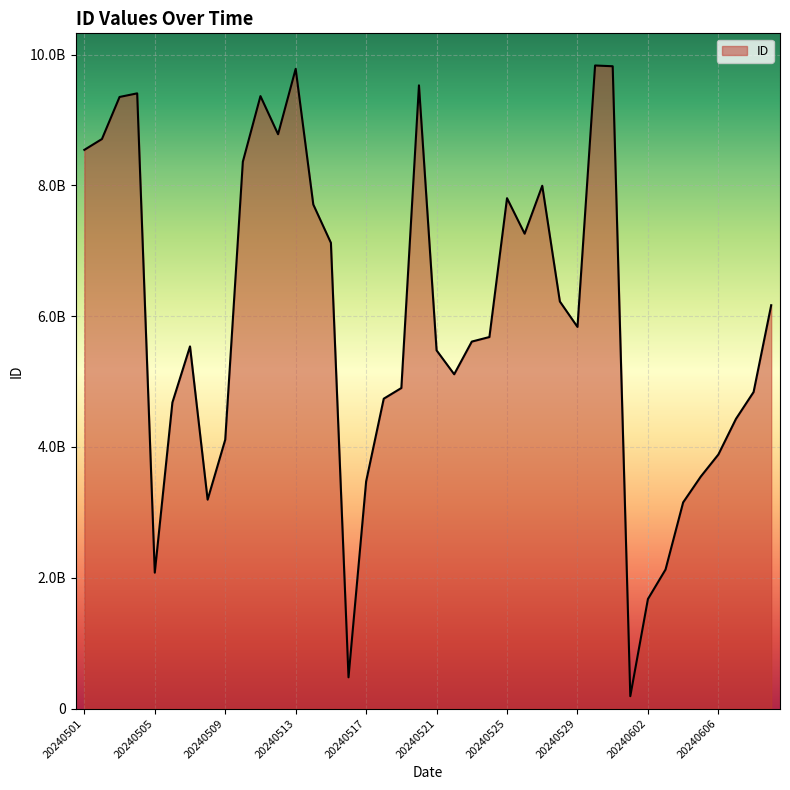

Is this an area chart (filled region under the line)?

Yes